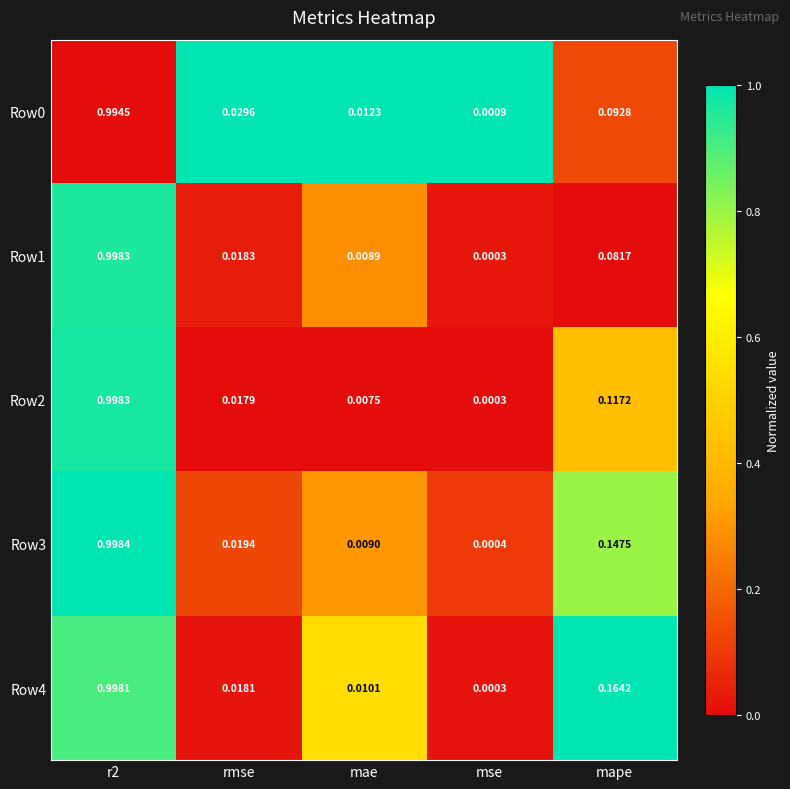

At which category is the sum across all series the highest?

r2